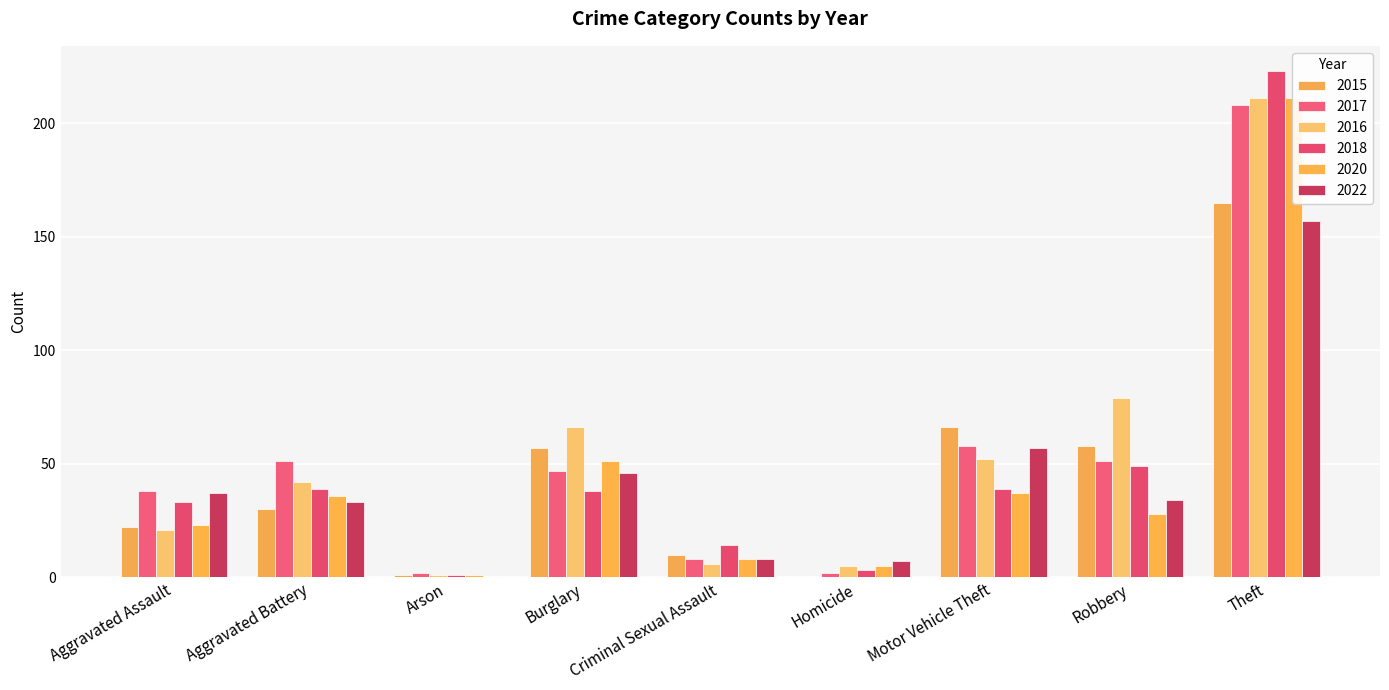

What is the sum of the 2020 values at Aggravated Assault and Homicide?

28